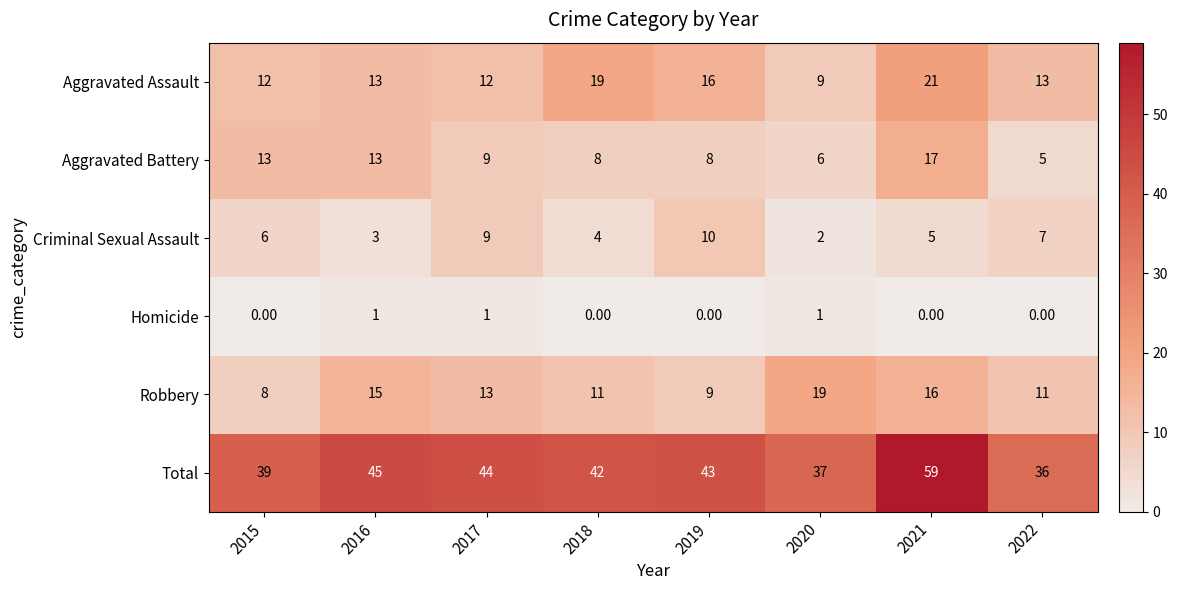

Rank the series by their maximum value, from highest to lowest.

Total, Aggravated Assault, Robbery, Aggravated Battery, Criminal Sexual Assault, Homicide